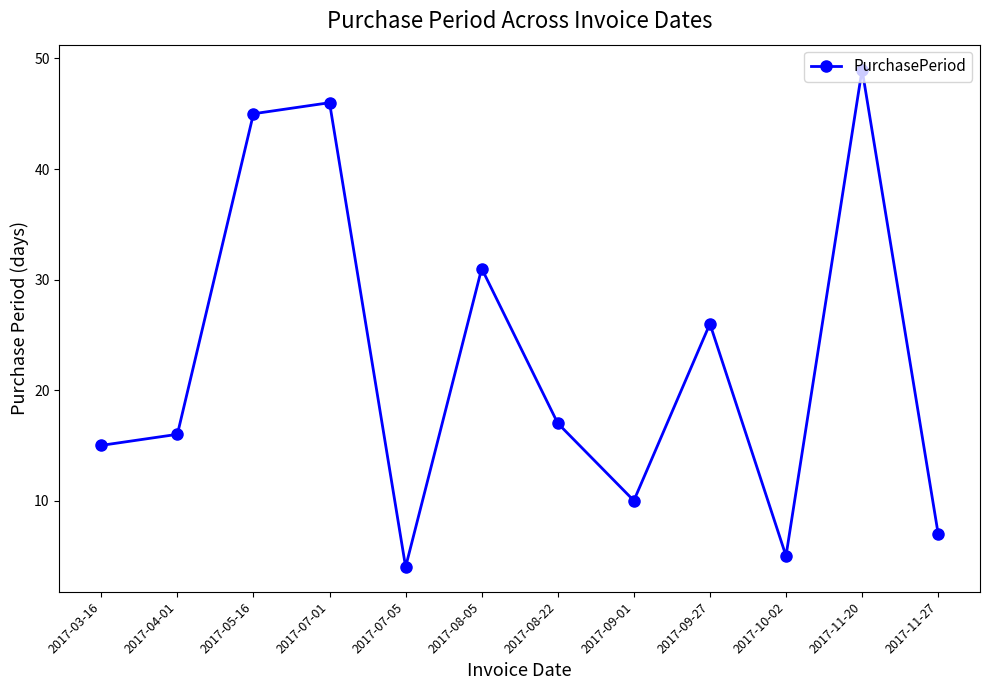

At which label does the data first exceed 17?

2017-05-16